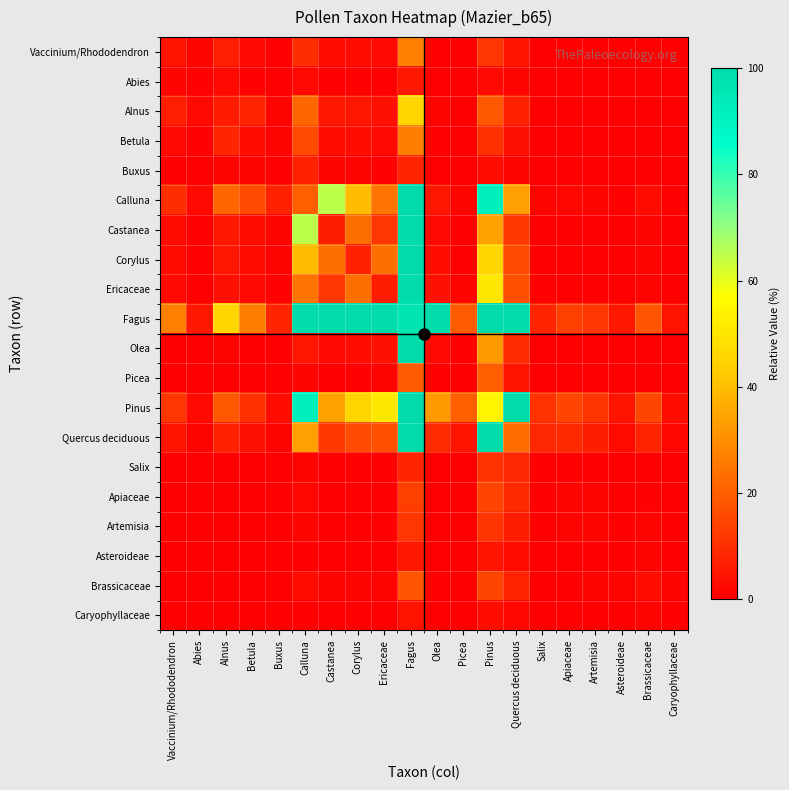

At which category is the sum across all series the highest?

Fagus